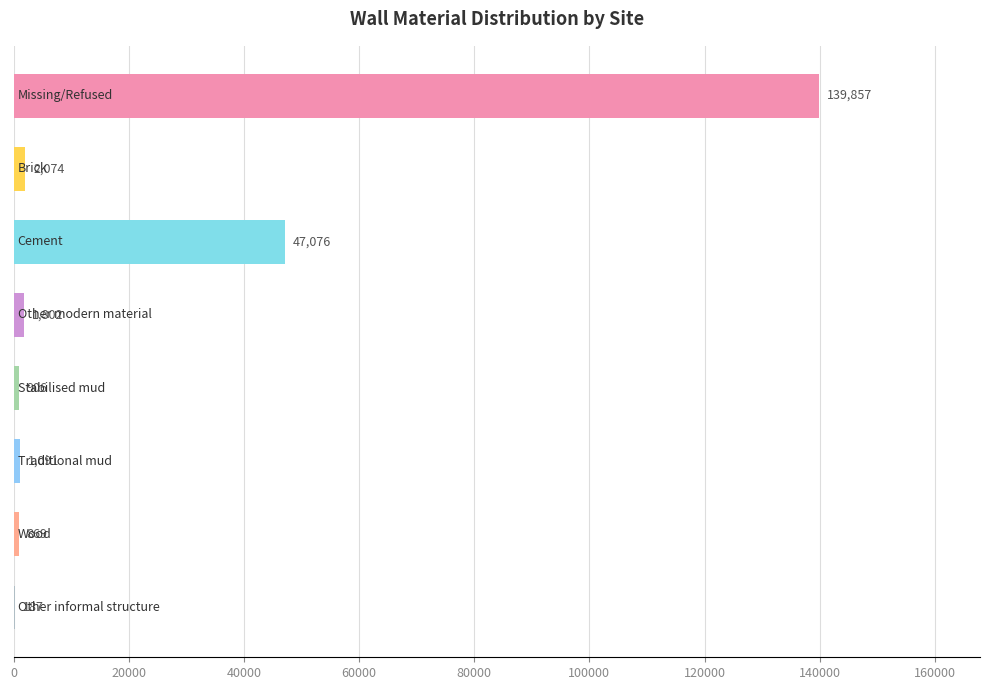

What is the sum of all values?

193862